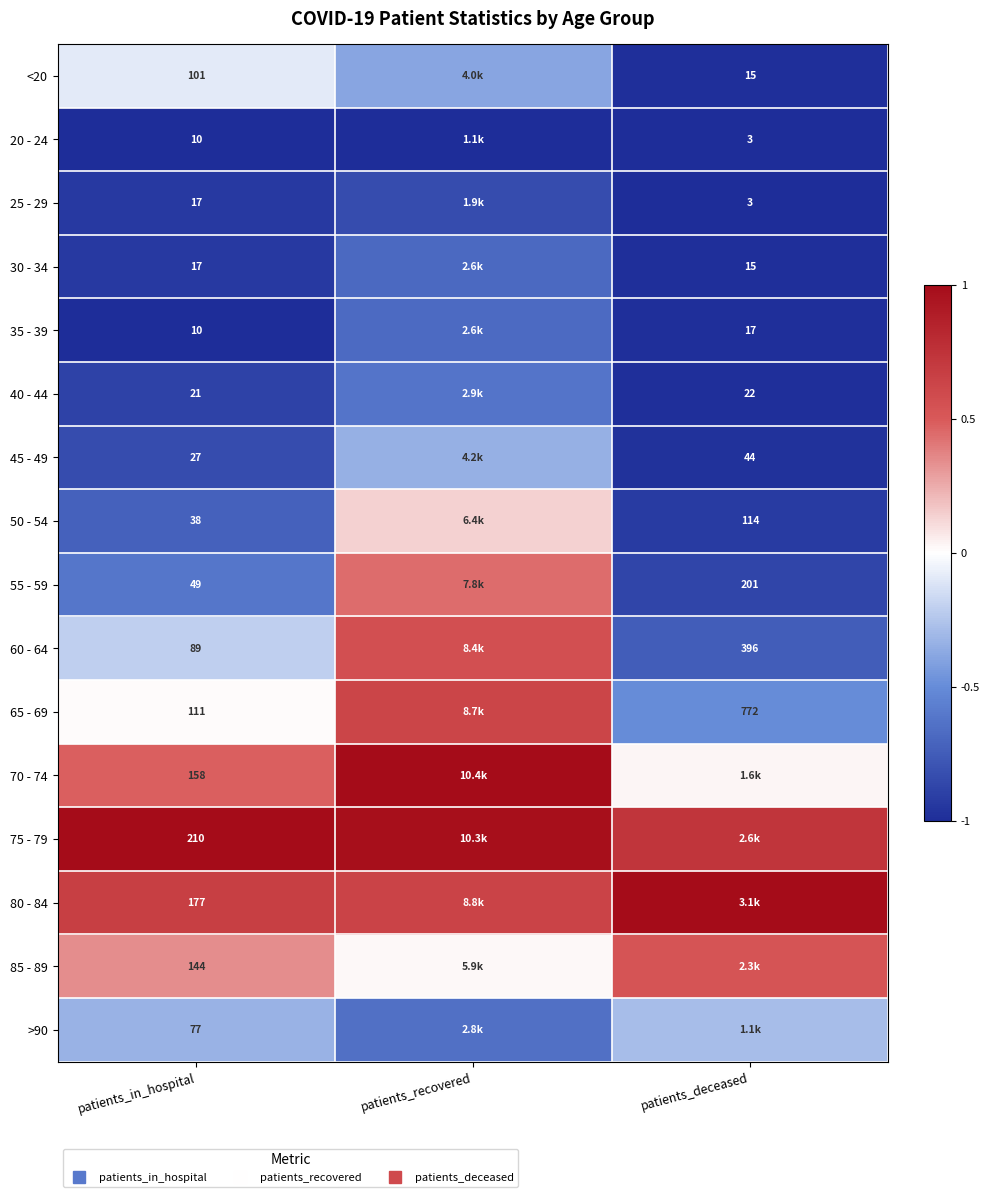

List the labels in order of 30 - 34 value, smallest first.

patients_deceased, patients_in_hospital, patients_recovered